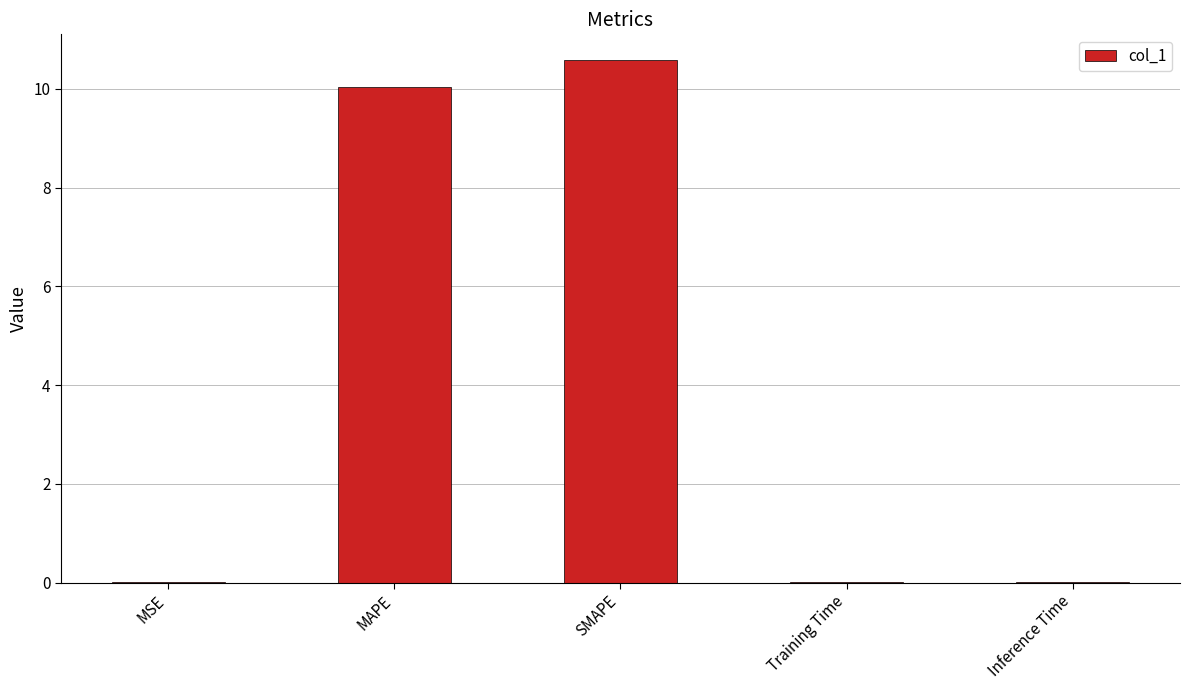

The chart shows a value of 14.2 at SMAPE. True or false?

False